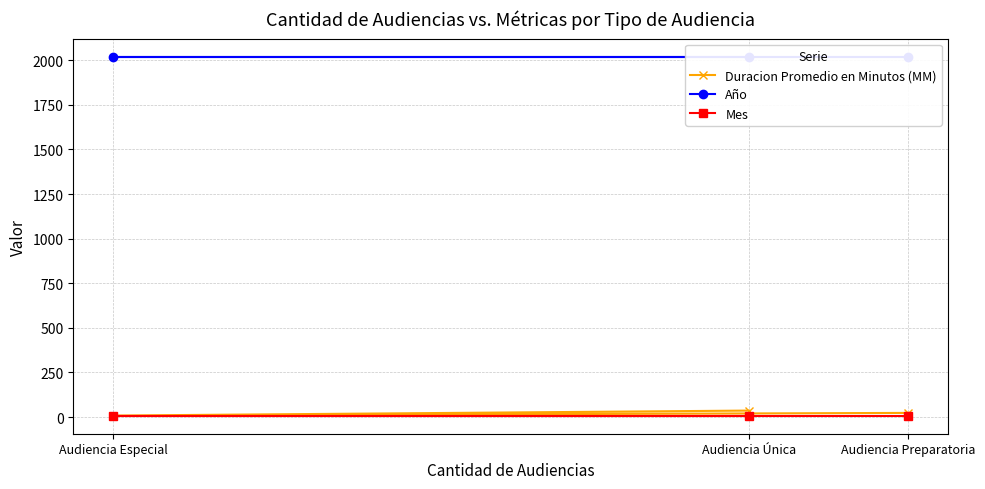

The Duracion Promedio en Minutos (MM) series shows 64 at Audiencia Única. True or false?

False